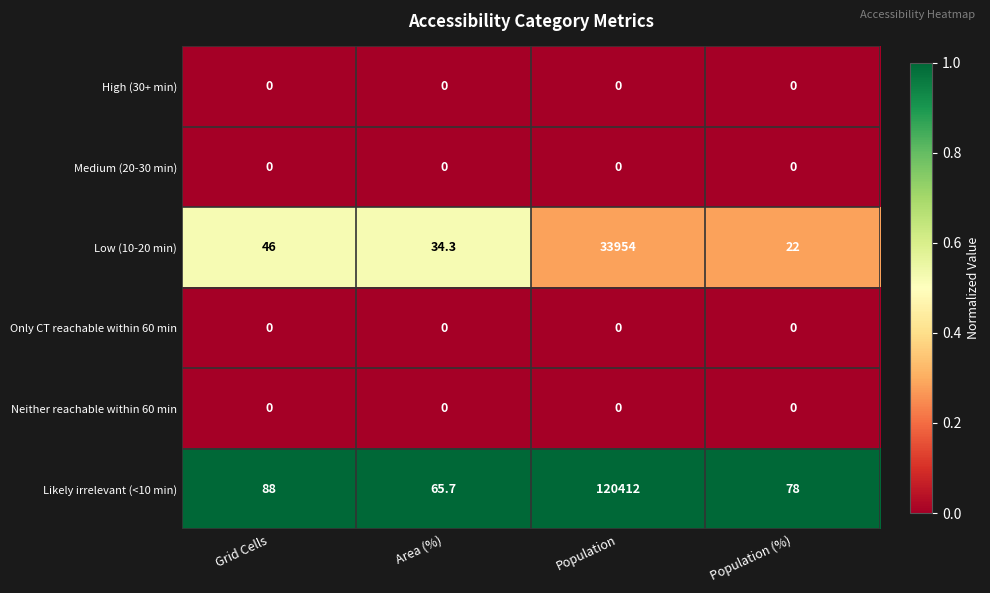

Reading right to left, transcribe all the data shown in this chart.

High (30+ min): Population (%)=0.0	Population=0.0	Area (%)=0.0	Grid Cells=0.0
Medium (20-30 min): Population (%)=0.0	Population=0.0	Area (%)=0.0	Grid Cells=0.0
Low (10-20 min): Population (%)=22.0	Population=33954.0	Area (%)=34.3	Grid Cells=46.0
Only CT reachable within 60 min: Population (%)=0.0	Population=0.0	Area (%)=0.0	Grid Cells=0.0
Neither reachable within 60 min: Population (%)=0.0	Population=0.0	Area (%)=0.0	Grid Cells=0.0
Likely irrelevant (<10 min): Population (%)=78.0	Population=120412.0	Area (%)=65.7	Grid Cells=88.0